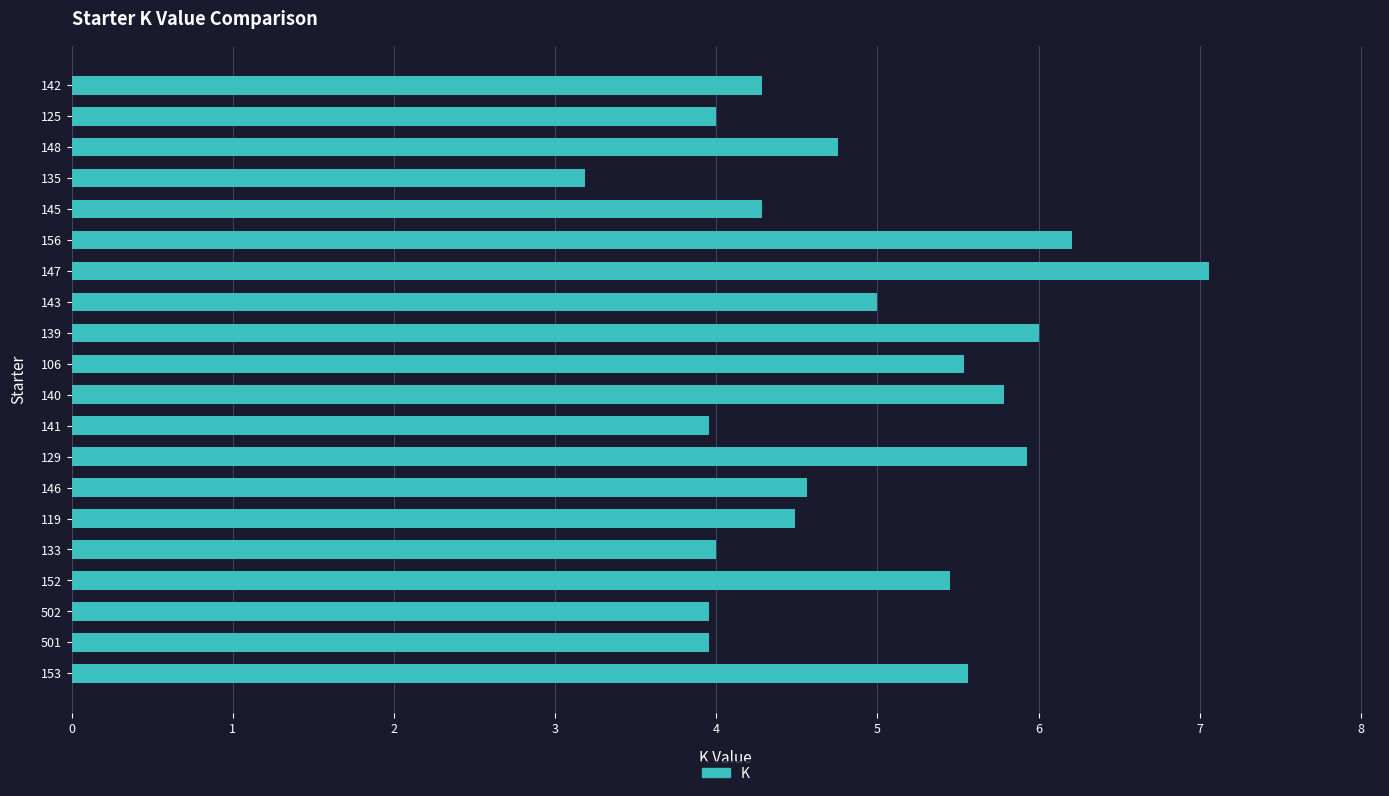

The chart shows a value of 4.3 at 142. True or false?

True